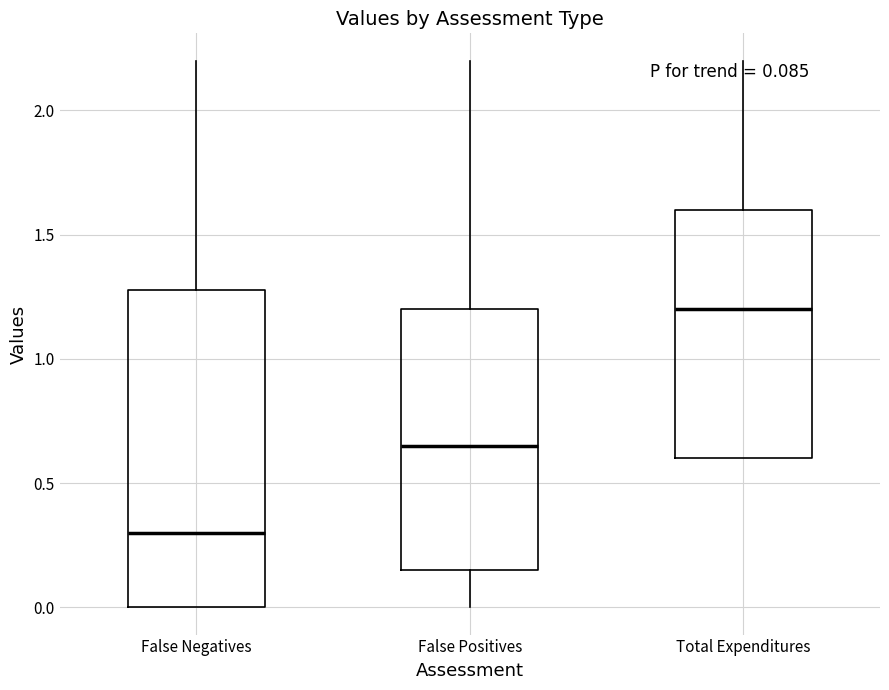

Which box has the lowest median line?

False Negatives